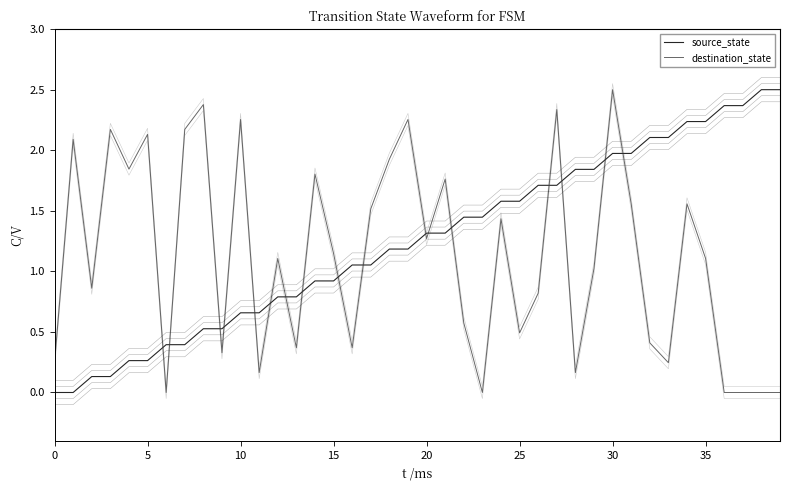

Is this an area chart (filled region under the line)?

No